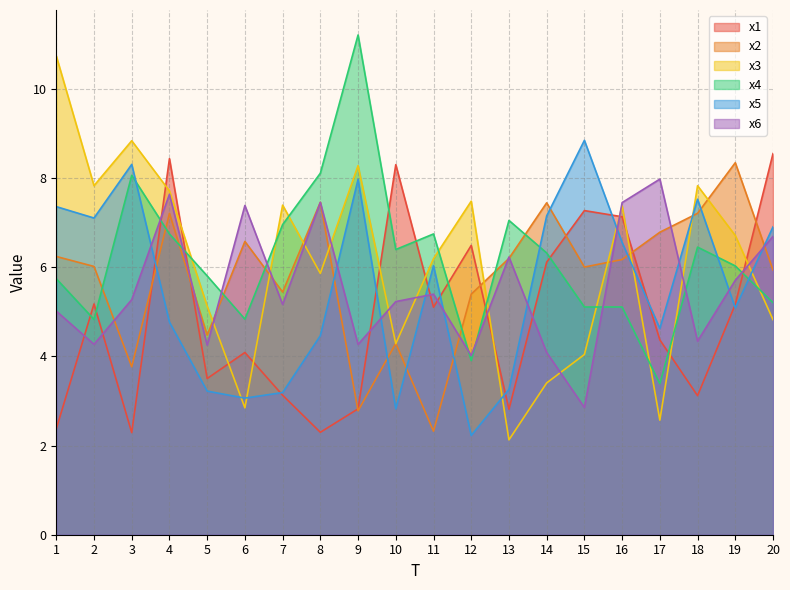

At which category does the chart reach its minimum across all series?

13